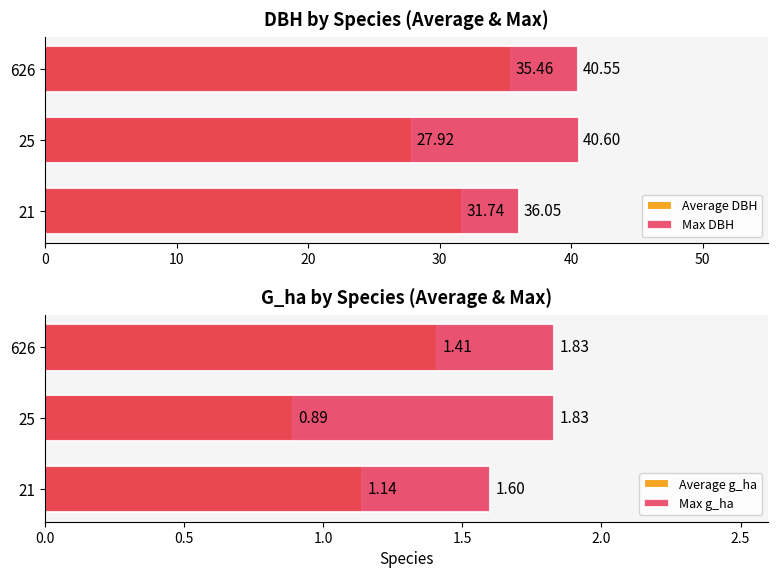

How many Max g_ha values are between 1 and 2?

3